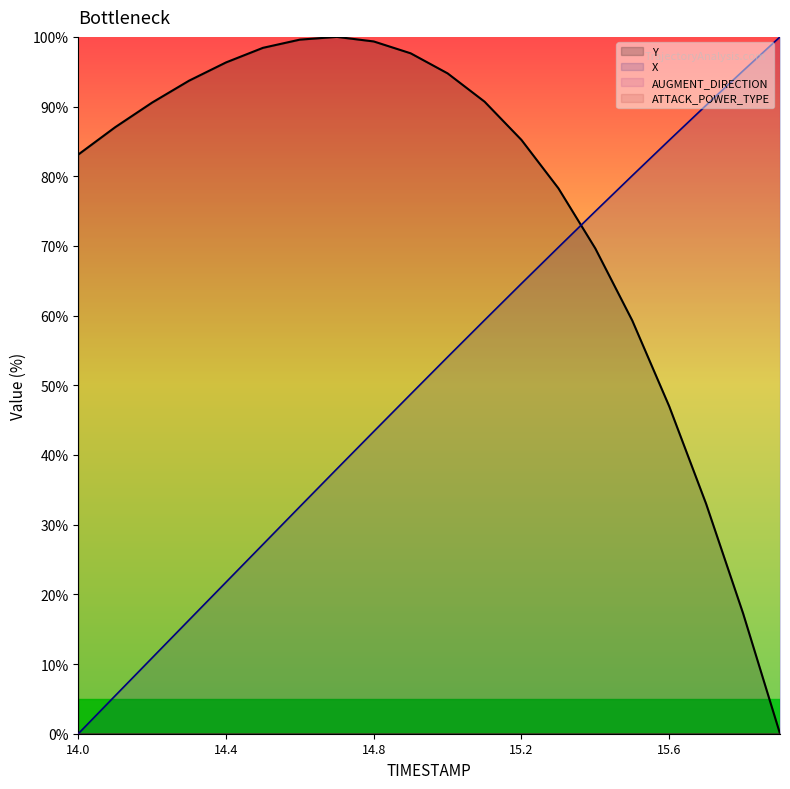

Reading left to right, list all the values displayed in this chart.

X: 14.0=0.0	14.1=5.5	14.2=10.9	14.3=16.3	14.4=21.7	14.5=27.2	14.6=32.6	14.7=38.0	14.8=43.4	14.9=48.7	15.0=54.1	15.1=59.4	15.2=64.6	15.3=69.8	15.4=75.0	15.5=80.1	15.6=85.2	15.7=90.2	15.8=95.1	15.9=100.0
Y: 14.0=83.1	14.1=87.0	14.2=90.6	14.3=93.7	14.4=96.3	14.5=98.4	14.6=99.6	14.7=100.0	14.8=99.3	14.9=97.6	15.0=94.8	15.1=90.7	15.2=85.2	15.3=78.3	15.4=69.6	15.5=59.3	15.6=47.0	15.7=33.0	15.8=17.3	15.9=0.0